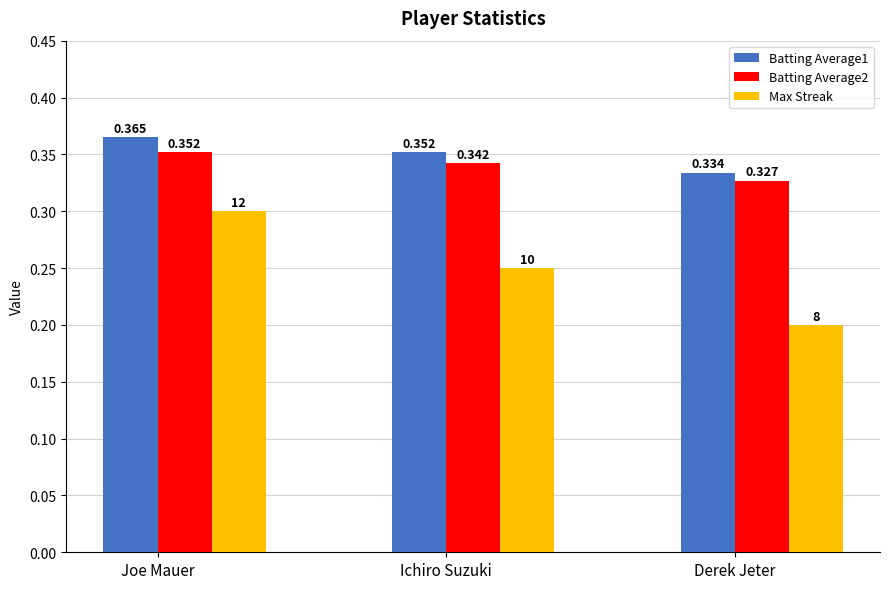

Which label corresponds to the largest value in the chart?

Joe Mauer